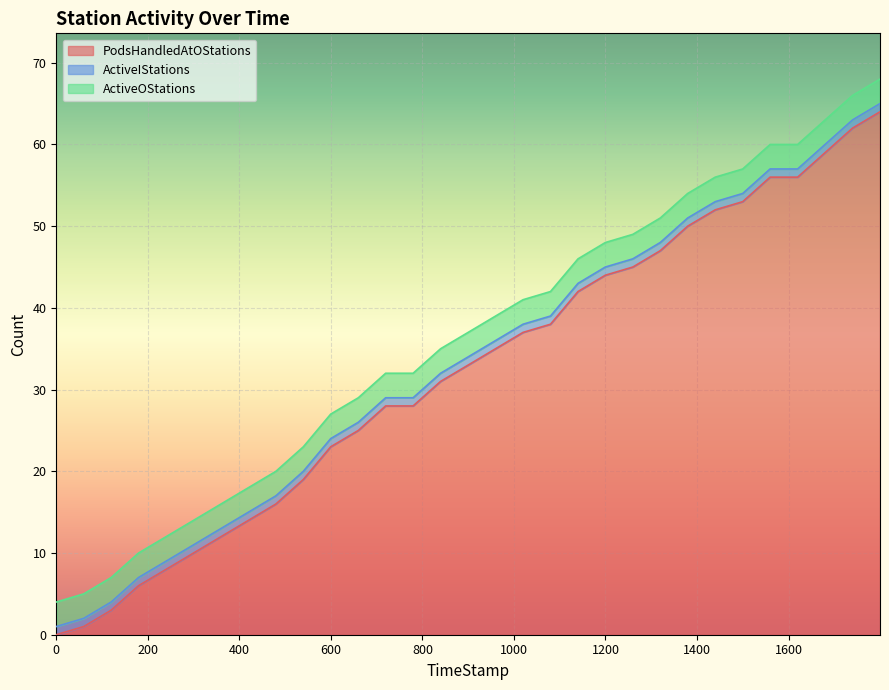

Reading right to left, extract all data points from this chart.

PodsHandledAtOStations: 30=64	29=62	28=59	27=56	26=56	25=53	24=52	23=50	22=47	21=45	20=44	19=42	18=38	17=37	16=35	15=33	14=31	13=28	12=28	11=25	10=23	9=19	8=16	7=14	6=12	5=10	4=8	3=6	2=3	1=1	0=0
ActiveIStations: 30=1	29=1	28=1	27=1	26=1	25=1	24=1	23=1	22=1	21=1	20=1	19=1	18=1	17=1	16=1	15=1	14=1	13=1	12=1	11=1	10=1	9=1	8=1	7=1	6=1	5=1	4=1	3=1	2=1	1=1	0=1
ActiveOStations: 30=3	29=3	28=3	27=3	26=3	25=3	24=3	23=3	22=3	21=3	20=3	19=3	18=3	17=3	16=3	15=3	14=3	13=3	12=3	11=3	10=3	9=3	8=3	7=3	6=3	5=3	4=3	3=3	2=3	1=3	0=3